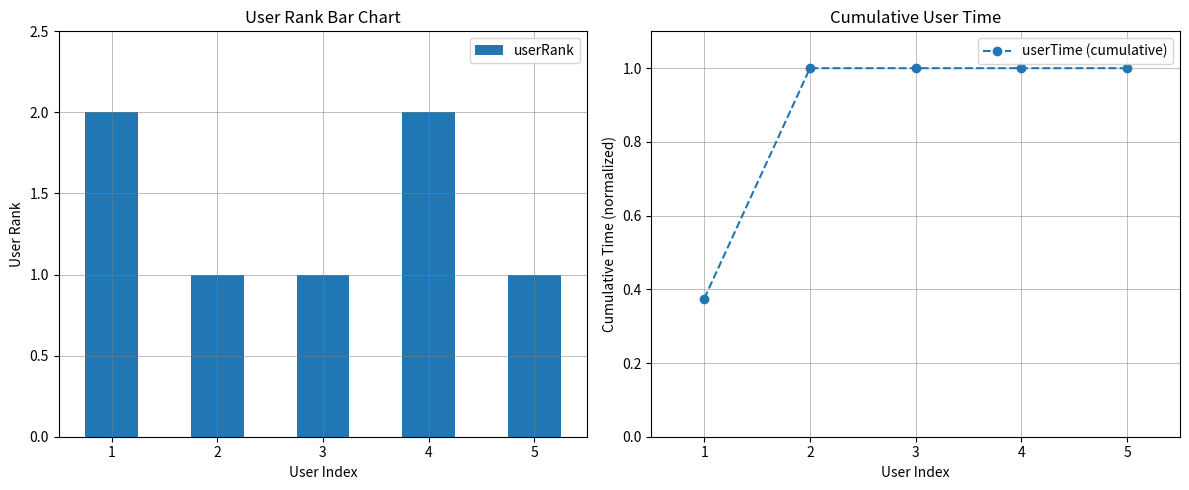

Count the userTime (cumulative) values in the range 1 to 2.

4